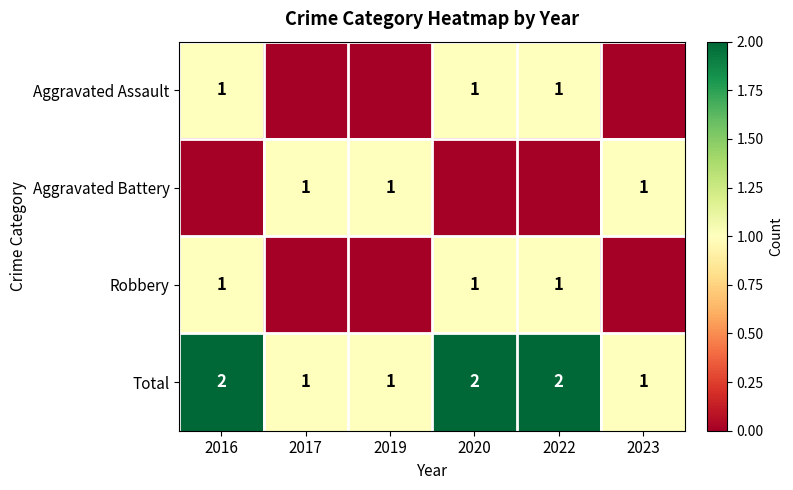

The value of Robbery at 2016 is 0. True or false?

False